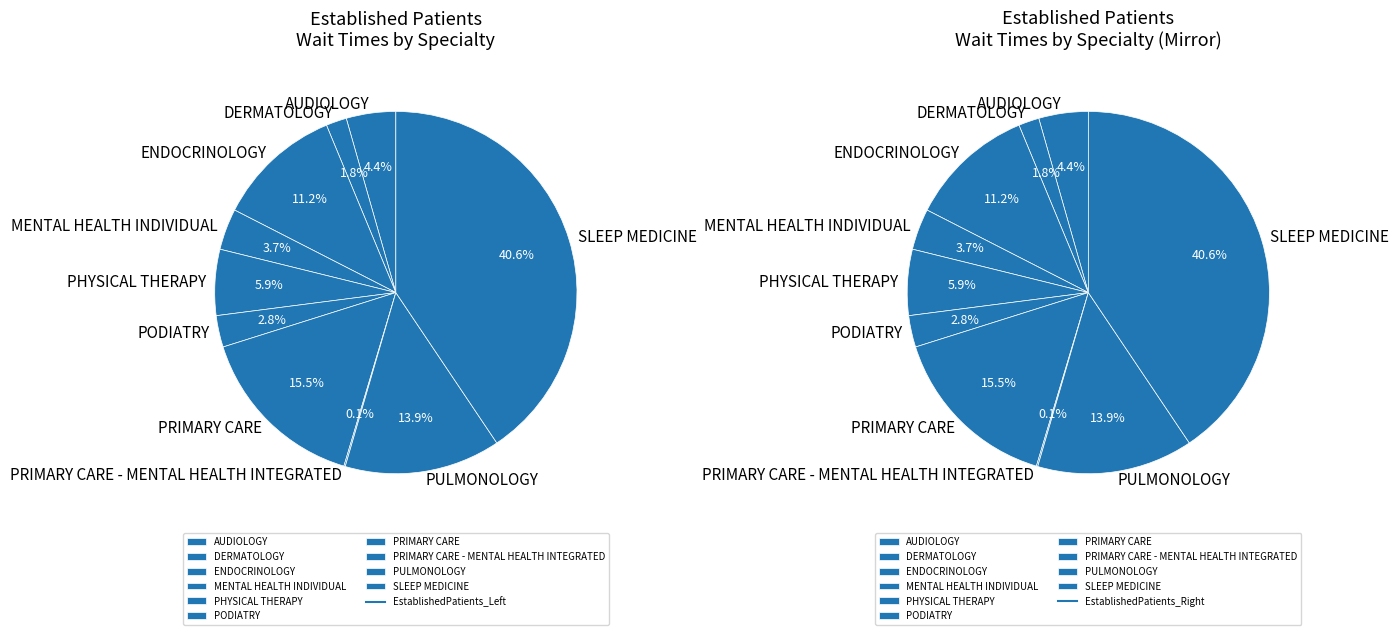

What is the largest slice in the pie chart?

SLEEP MEDICINE